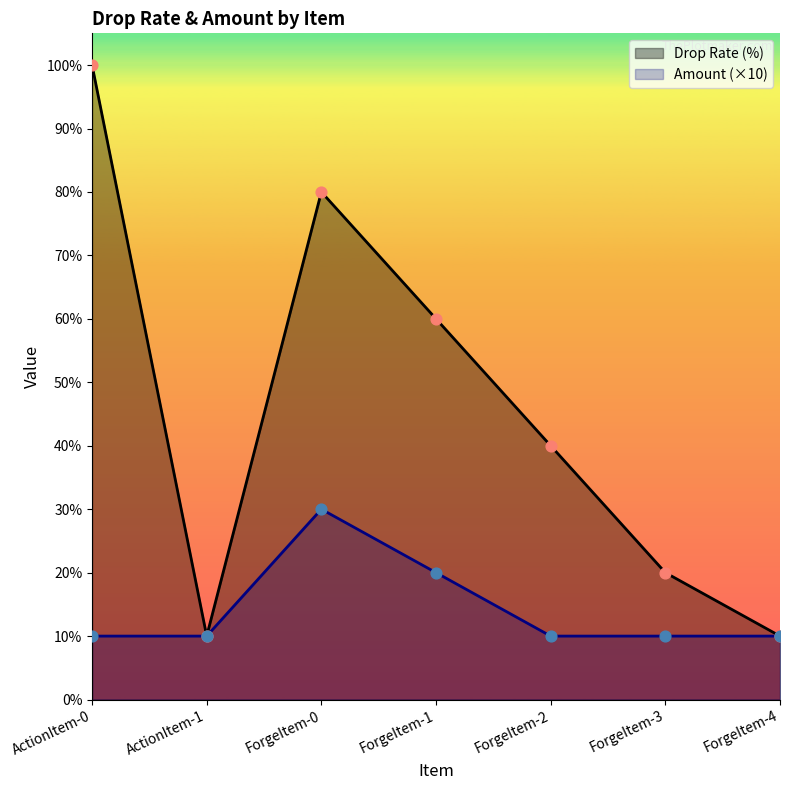

At which category is the sum across all series the highest?

ActionItem-0